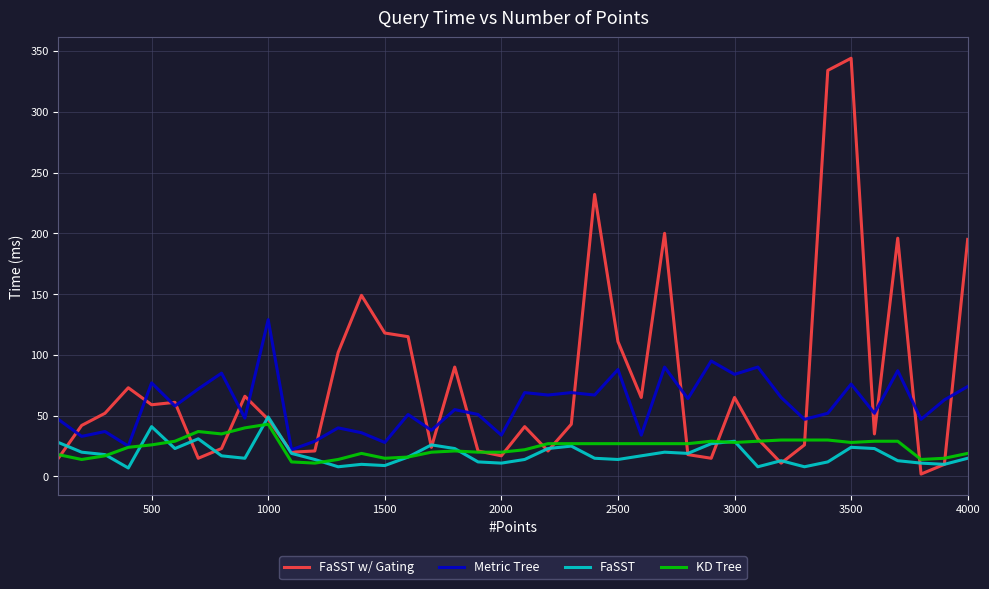

What is the highest value of the FaSST w/ Gating series?

344